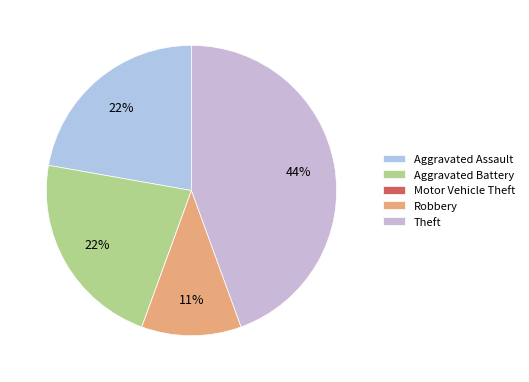

Is it true that Aggravated Assault is 22% of the pie?

True